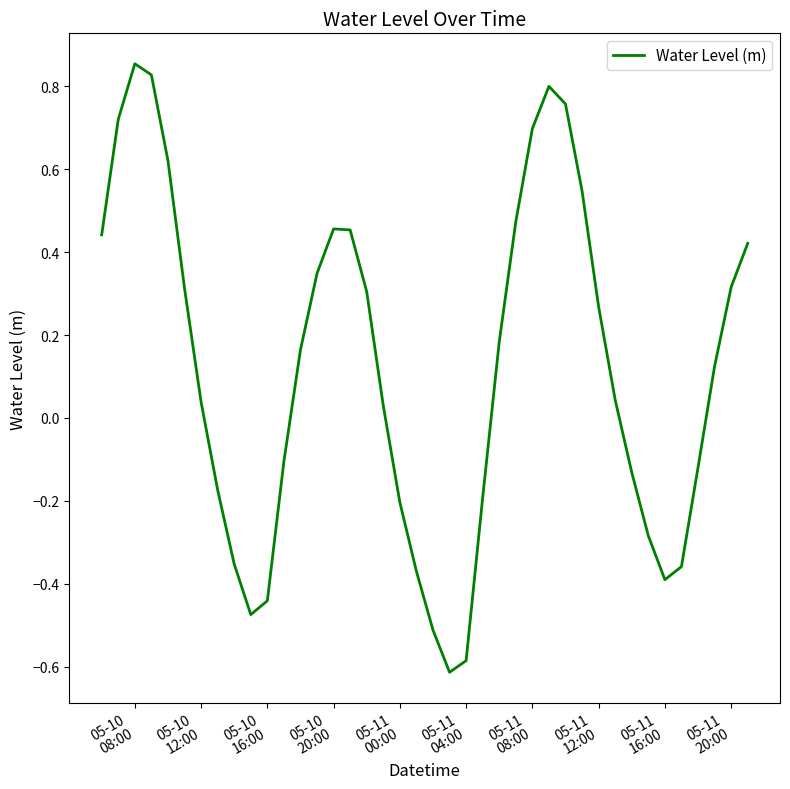

What is the minimum value shown in the chart?

-0.6